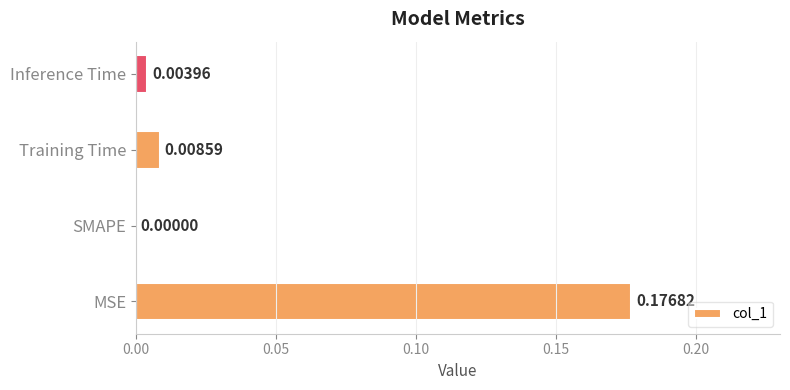

How many positive values are there?

3